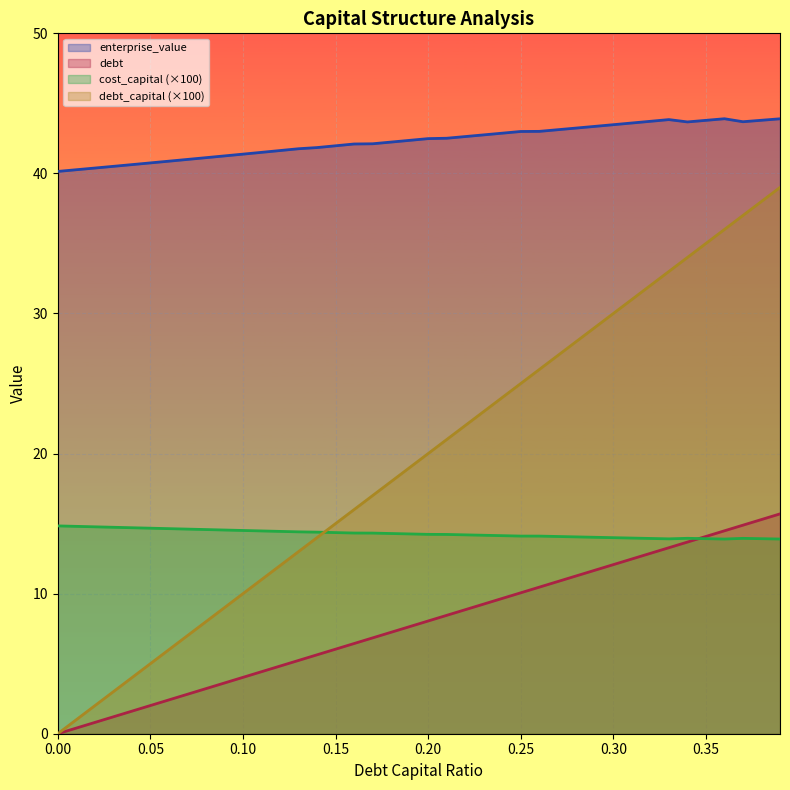

True or false: cost_capital has more than 1 interior local peaks.

True